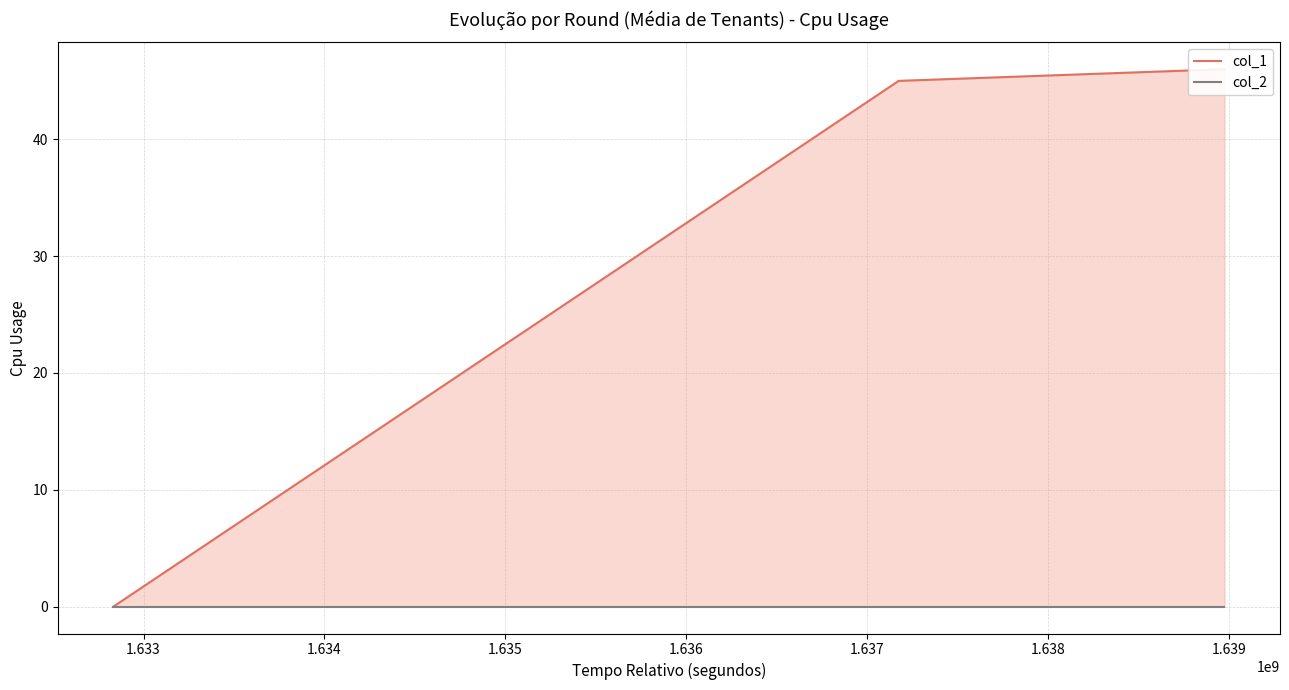

How many values in the col_1 series exceed 45?

1